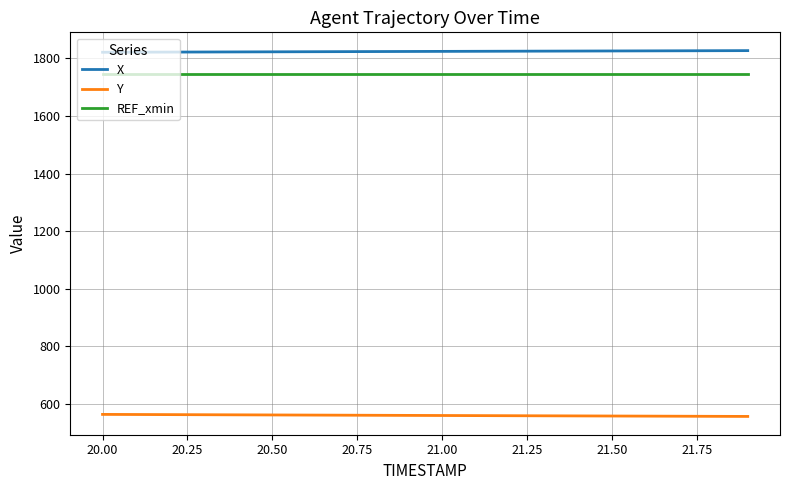

What is the maximum value for Y?

563.7